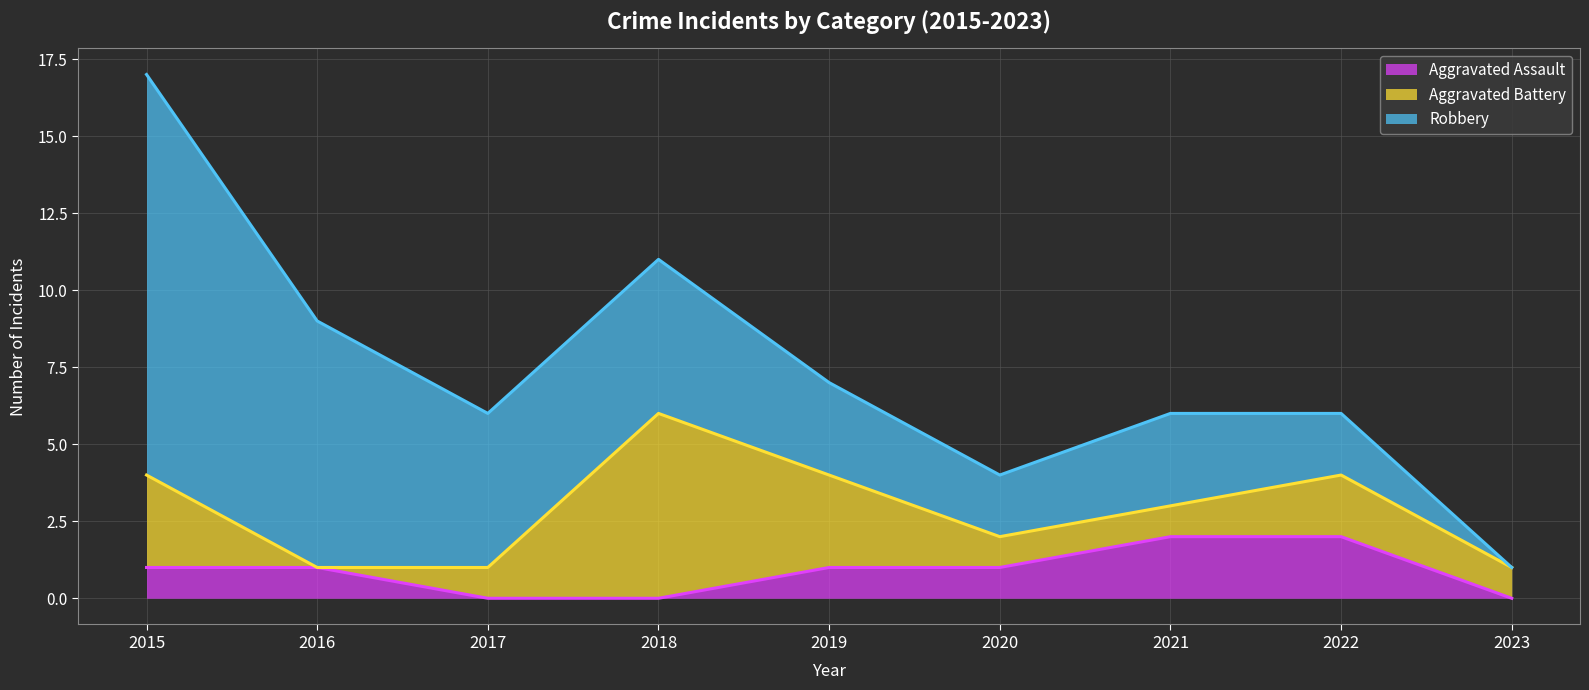

Which series has the widest spread of values?

Robbery